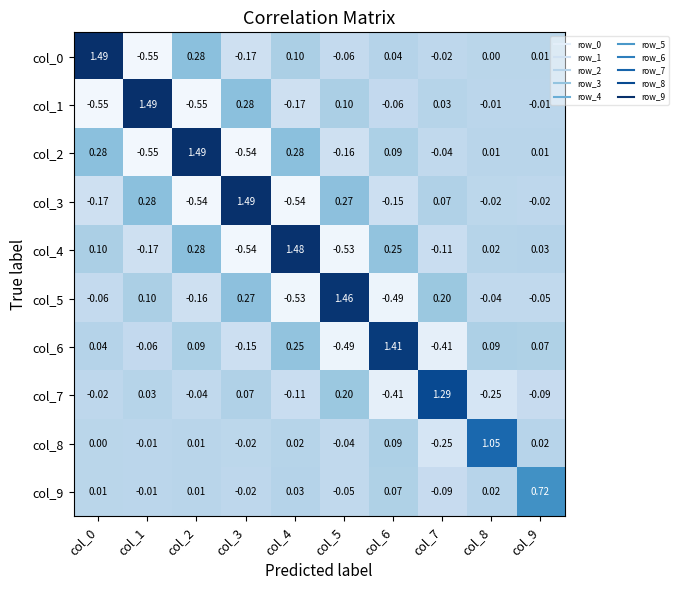

Is the value of col_7 at col_8 greater than the value of col_0 at col_7?

No